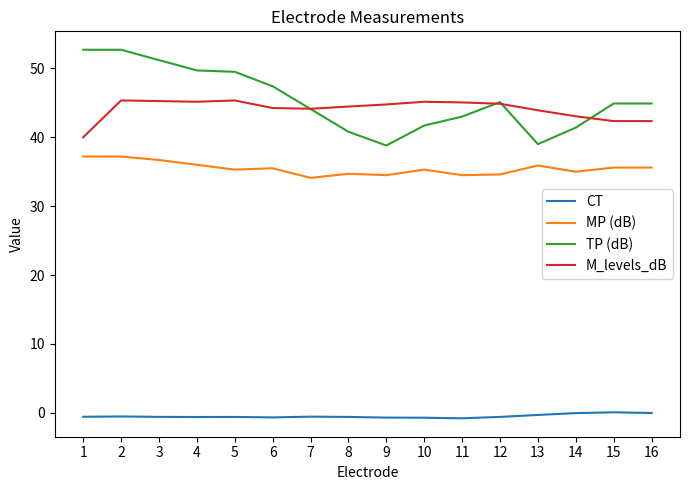

What is the maximum value shown in the chart?

52.7